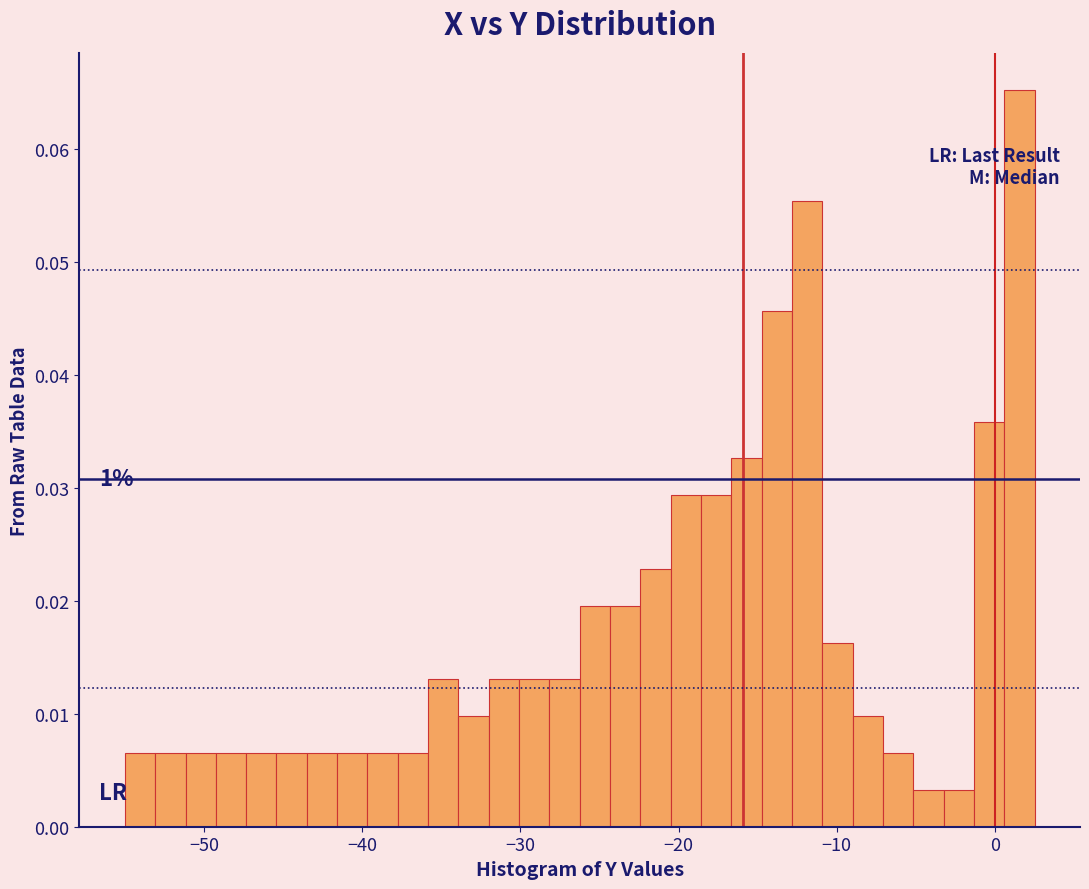

Around what value on the x-axis is the tallest bar? Give the approximate position of its centre, as read against the axis.

2